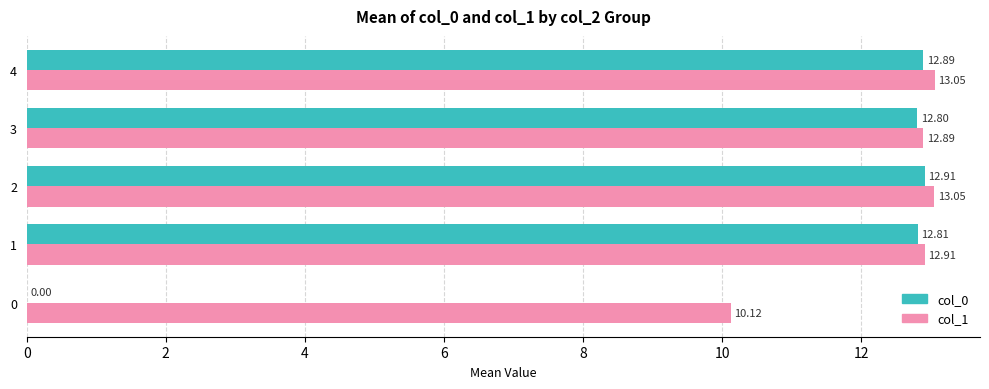

What is the total value across all series at 0?

10.1